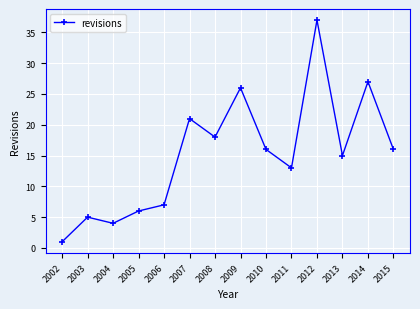

What is the difference between the maximum and minimum values?

36